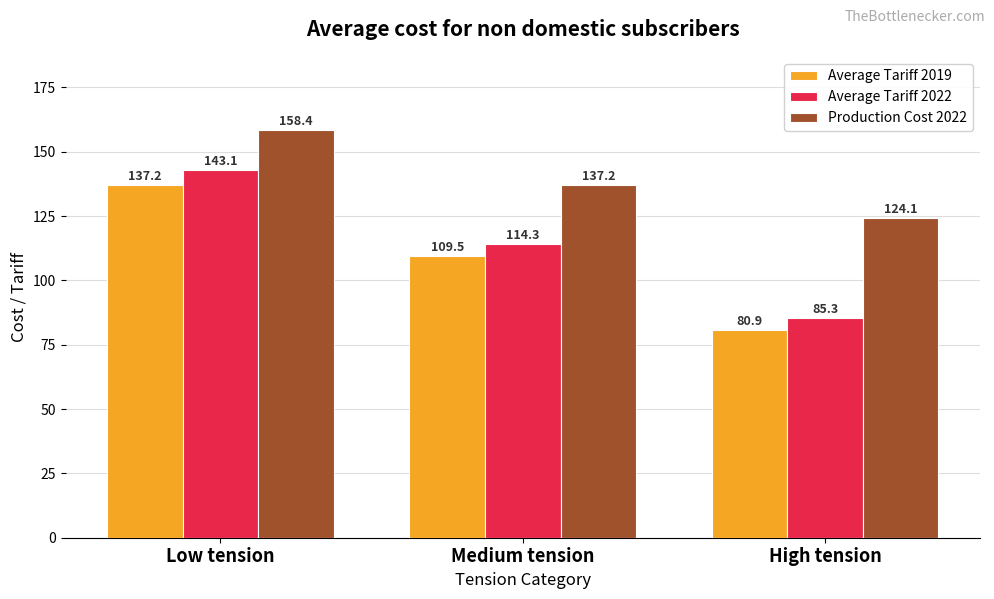

What are all the series names shown in the legend?

Average Tariff 2019, Average Tariff 2022, Production Cost 2022